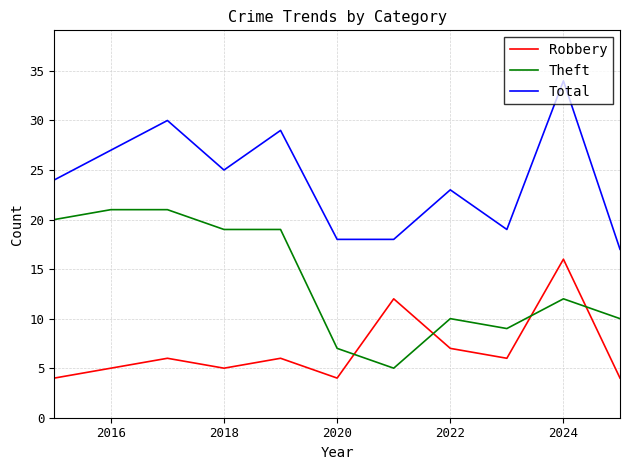

Which series has the largest total across all categories?

Total